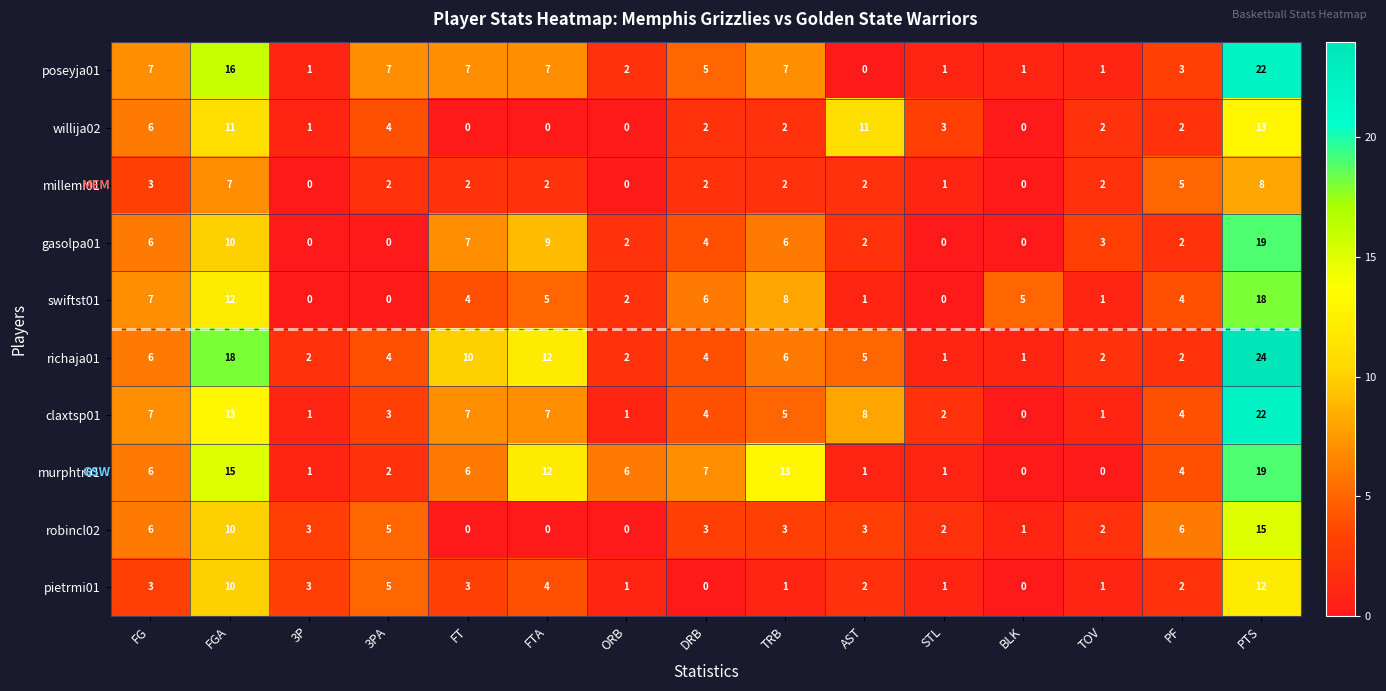

At which label does gasolpa01 first exceed 3?

FG